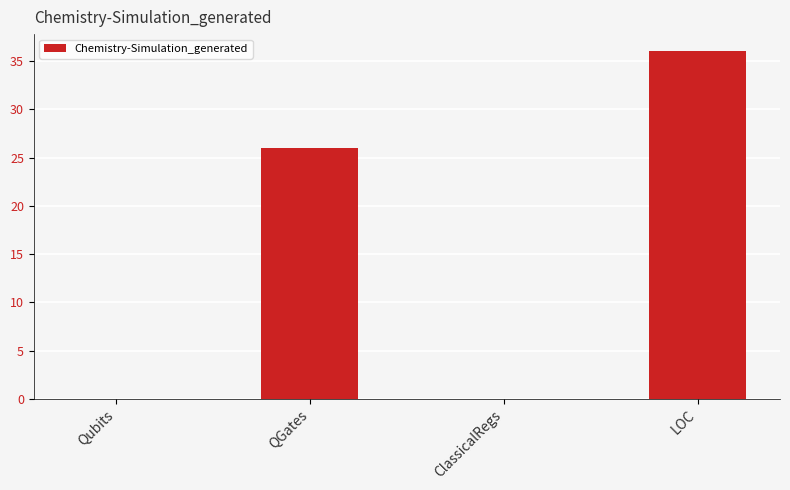

Between QGates and Qubits, which is larger?

QGates